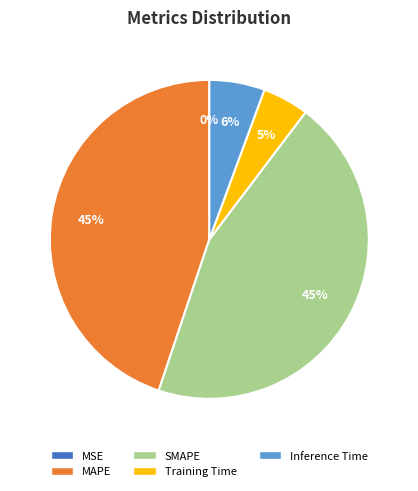

Is there a majority slice in this chart?

No